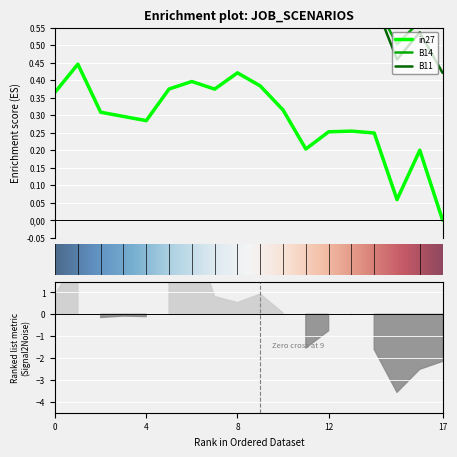

Between 14 and 17, which series saw the biggest shift?

in27